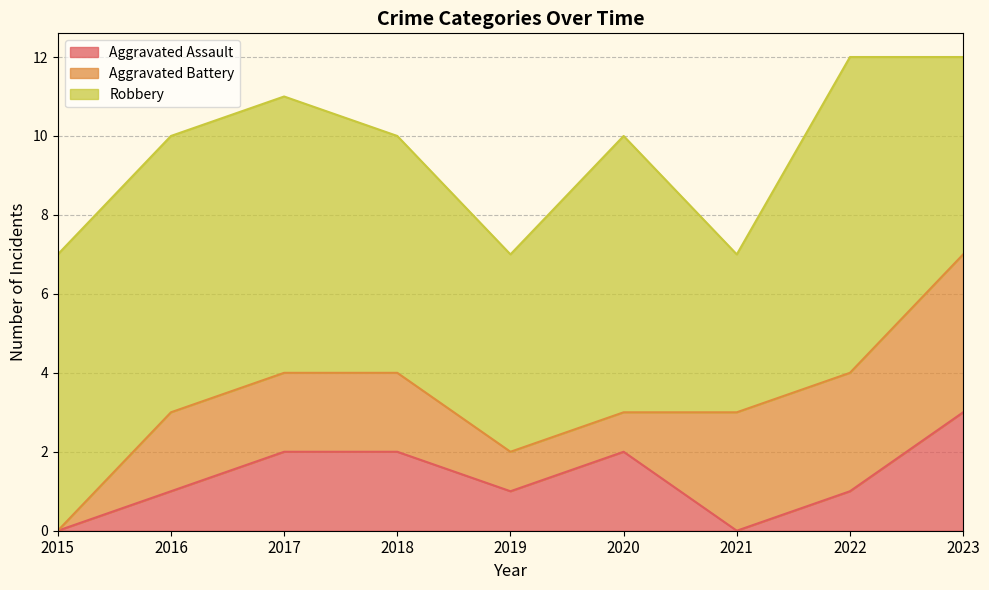

What are all the series names shown in the legend?

Aggravated Assault, Aggravated Battery, Robbery